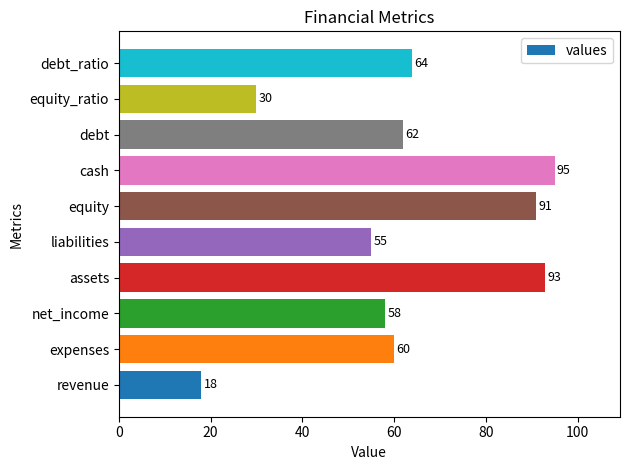

Are the bars horizontal?

Yes